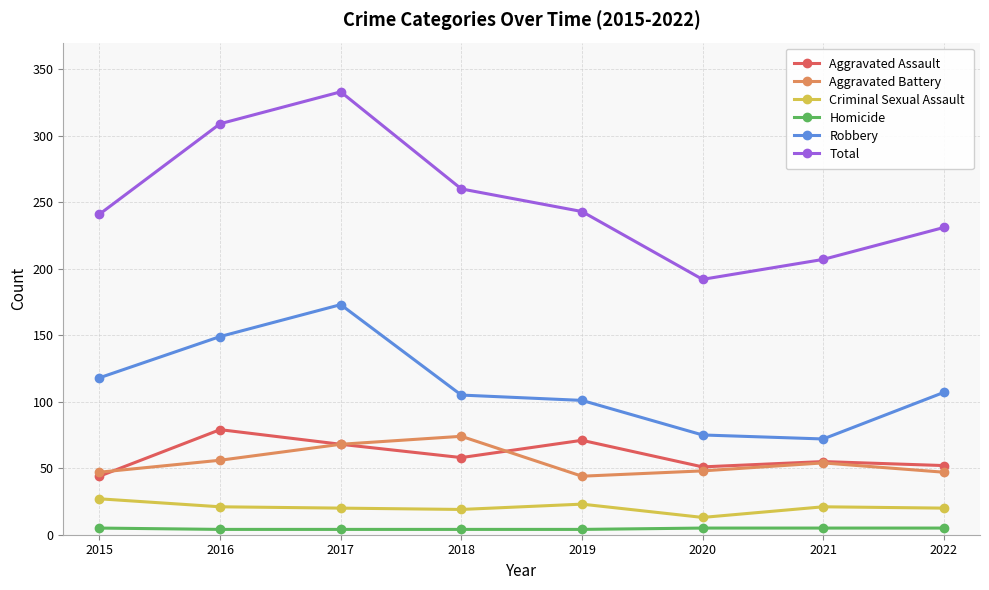

Which series has the widest spread of values?

Total